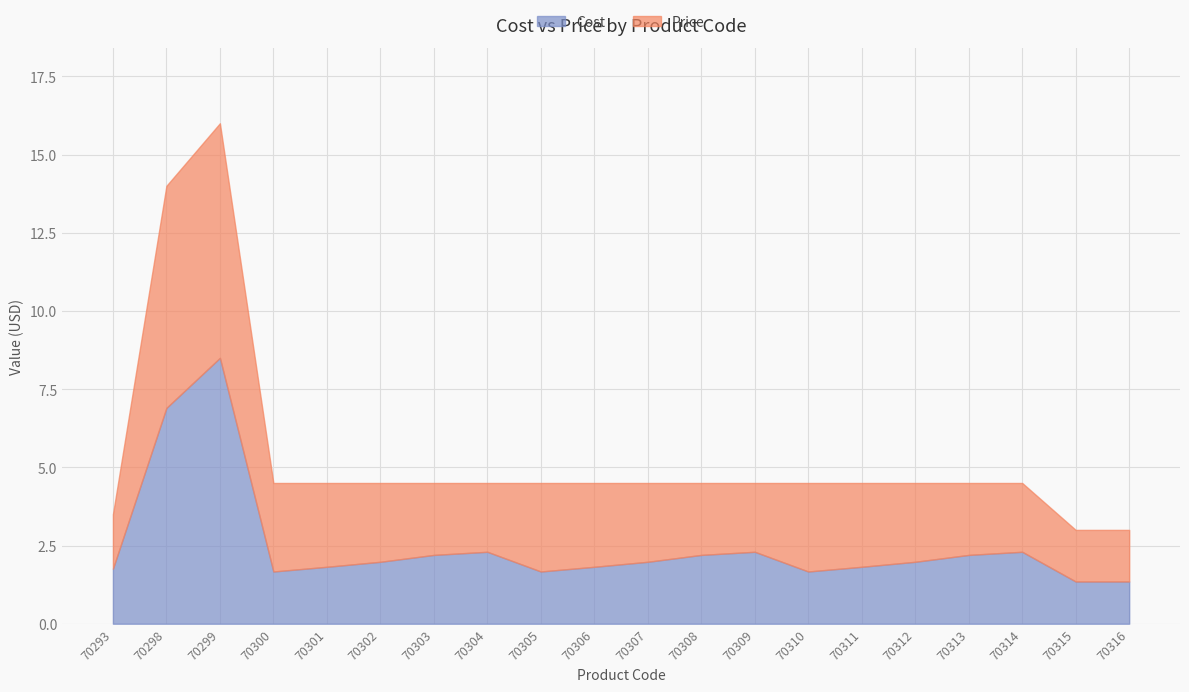

Rank the categories by Cost value from highest to lowest.

70299, 70298, 70304, 70309, 70314, 70303, 70308, 70313, 70302, 70307, 70312, 70301, 70306, 70311, 70293, 70300, 70305, 70310, 70315, 70316